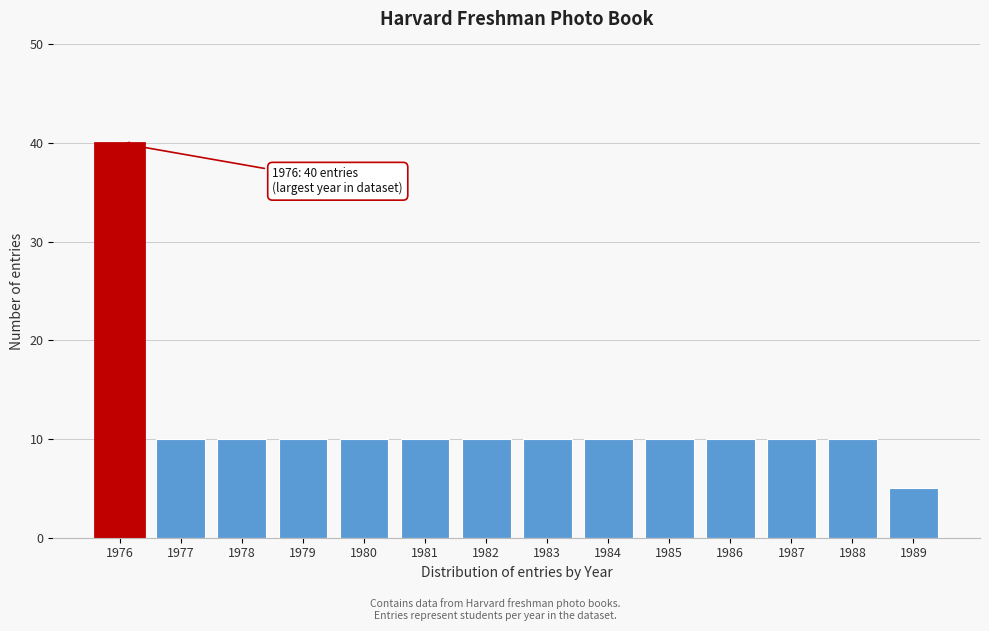

Reading left to right, list all the values displayed in this chart.

40	10	10	10	10	10	10	10	10	10	10	10	10	5